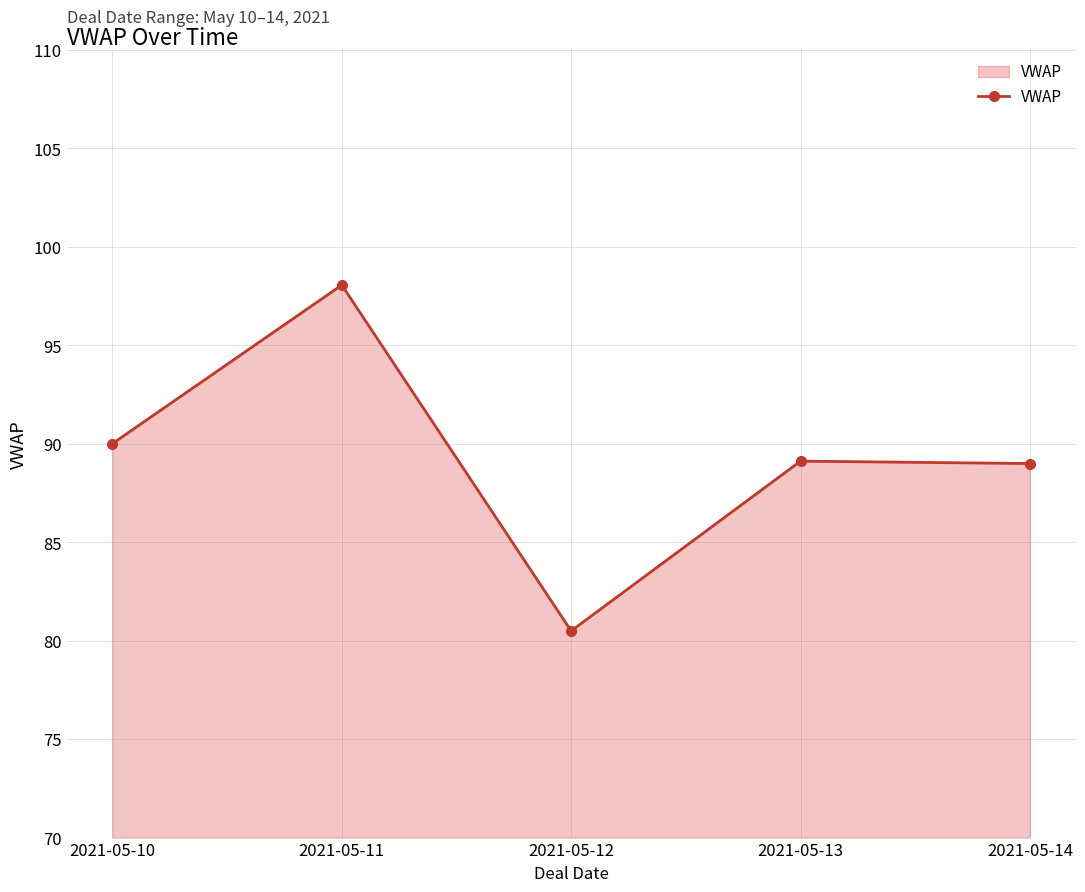

The chart shows a value of 98.1 at 2021-05-11. True or false?

True